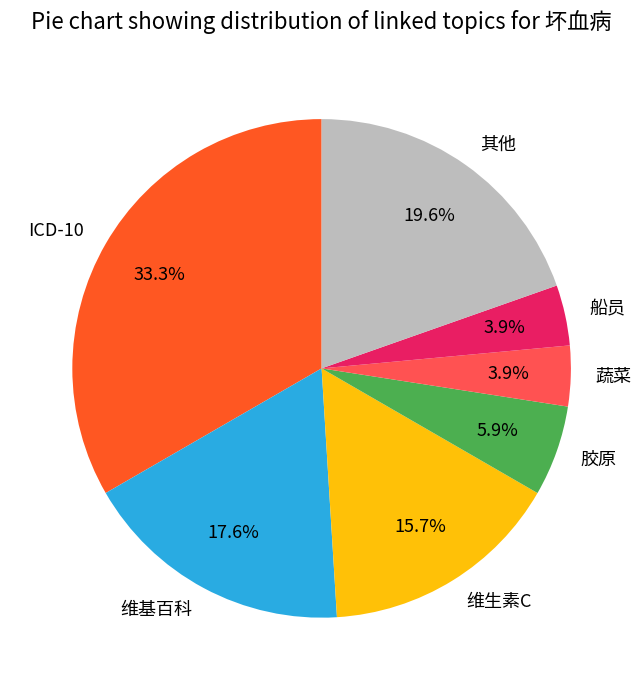

What percentage is the ICD-10 slice, to the nearest percent?

33%